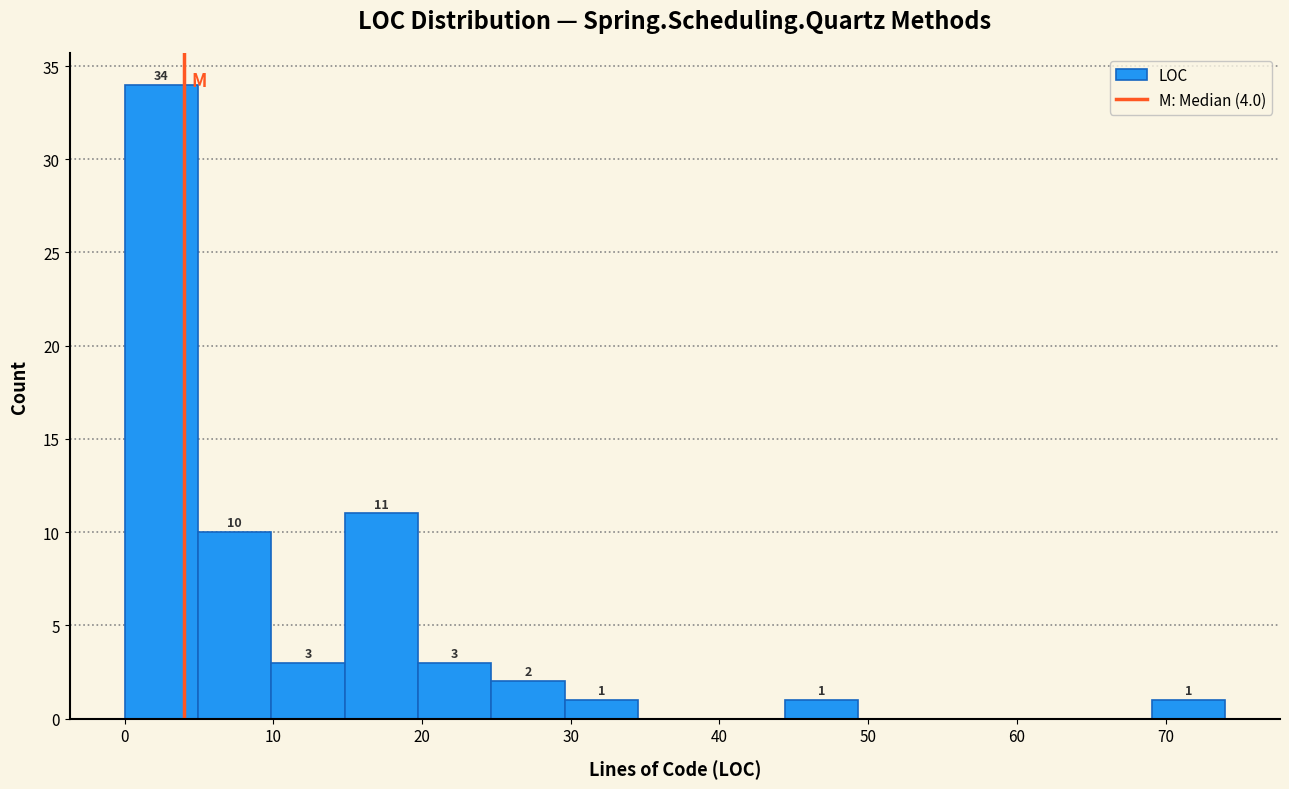

Which range on the x-axis has the tallest bar?

0 to 5